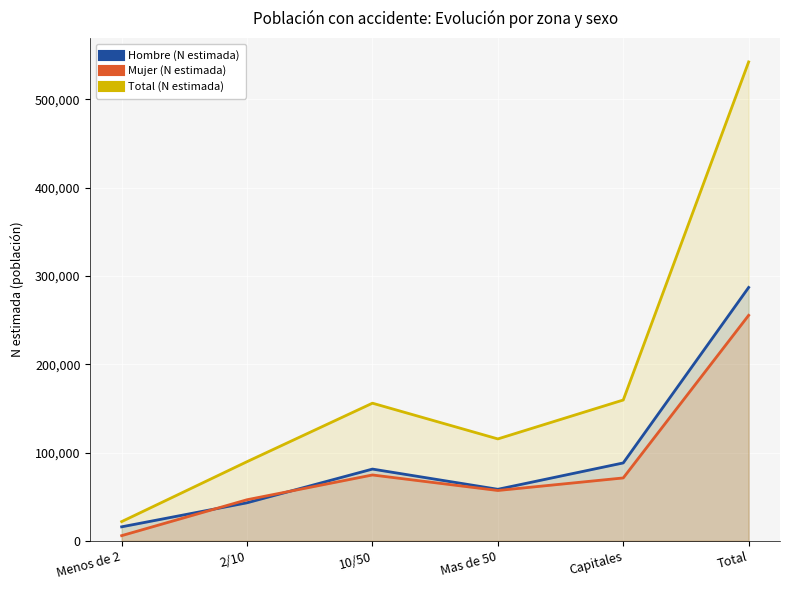

What is the difference between the maximum and minimum values in the Mujer (N estimada) series?

249502